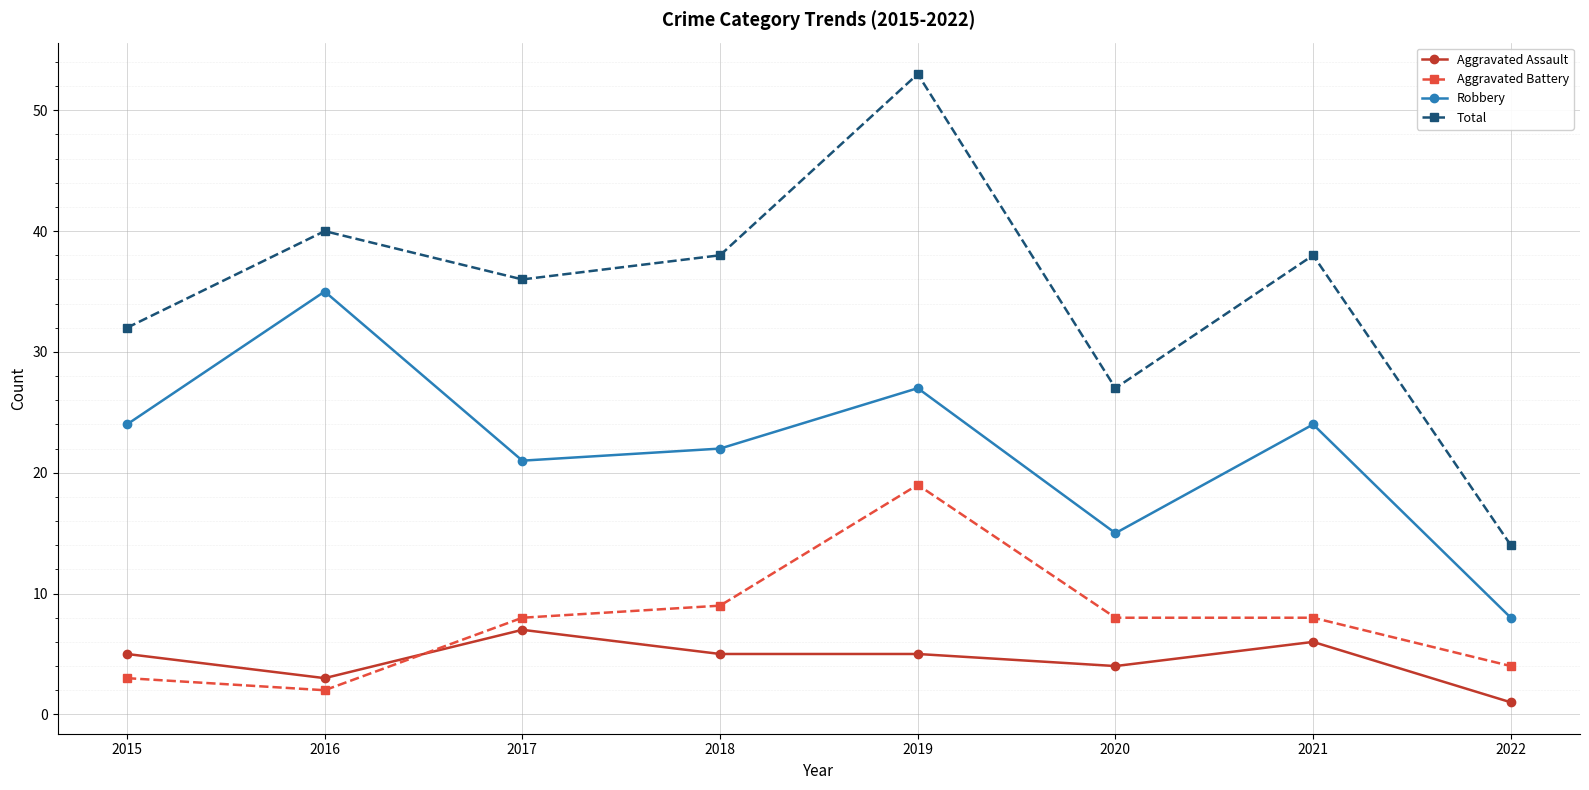

The value of Aggravated Battery at 2018 is 9. True or false?

True